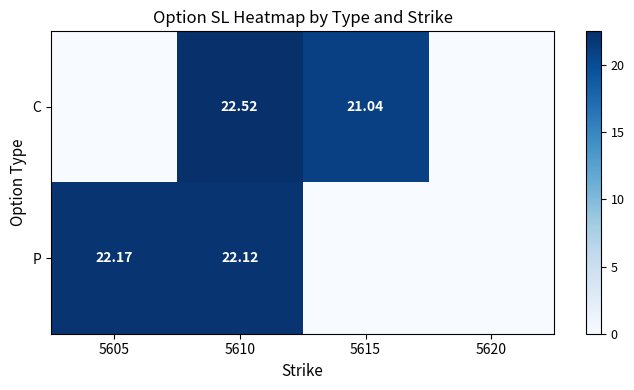

Rank the series at 5610 from highest to lowest value.

C, P